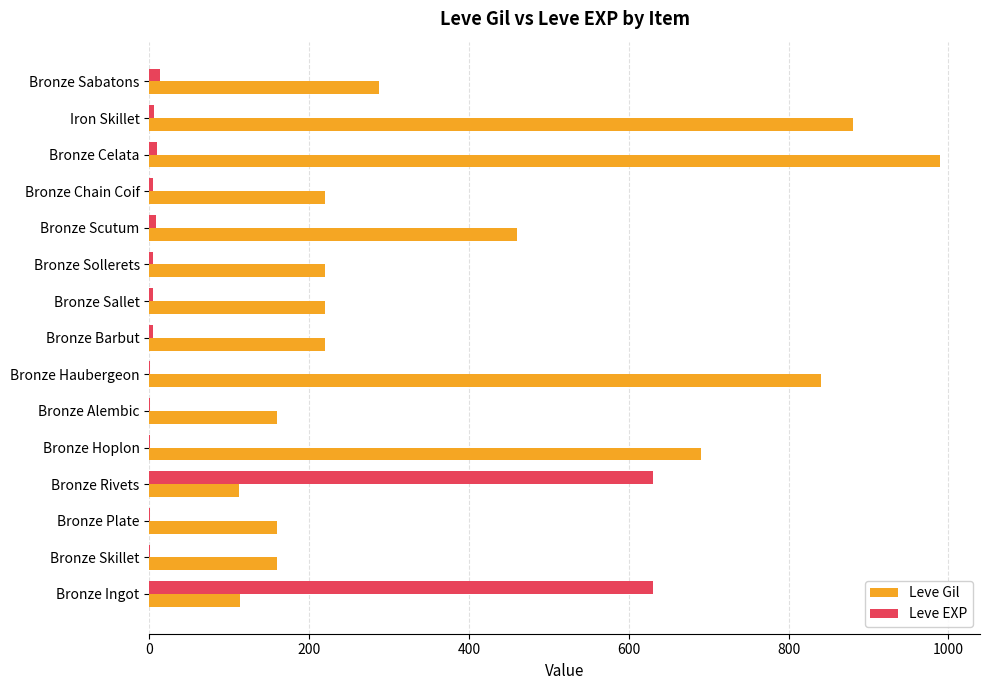

Is the value of Leve Gil at Bronze Sallet greater than the value of Leve EXP at Bronze Skillet?

Yes